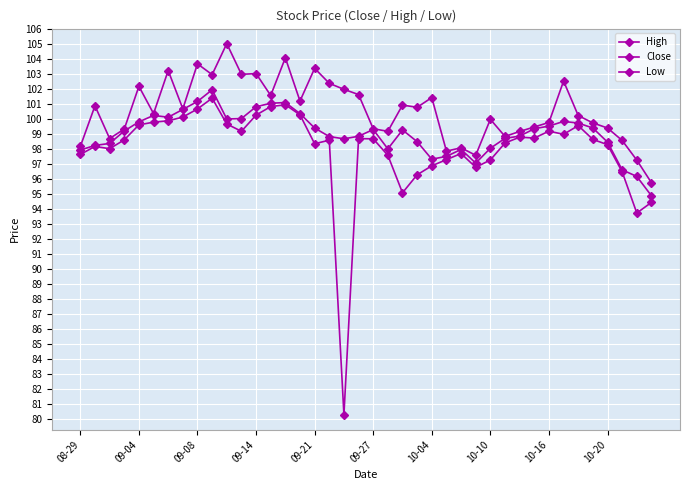

What is the value of the Low point at the 24th from the left?

96.3